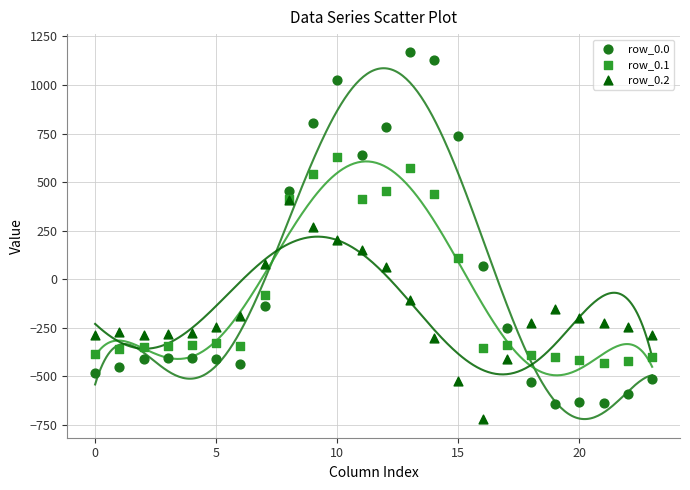

Which series has the widest spread of Y values?

row_0.0